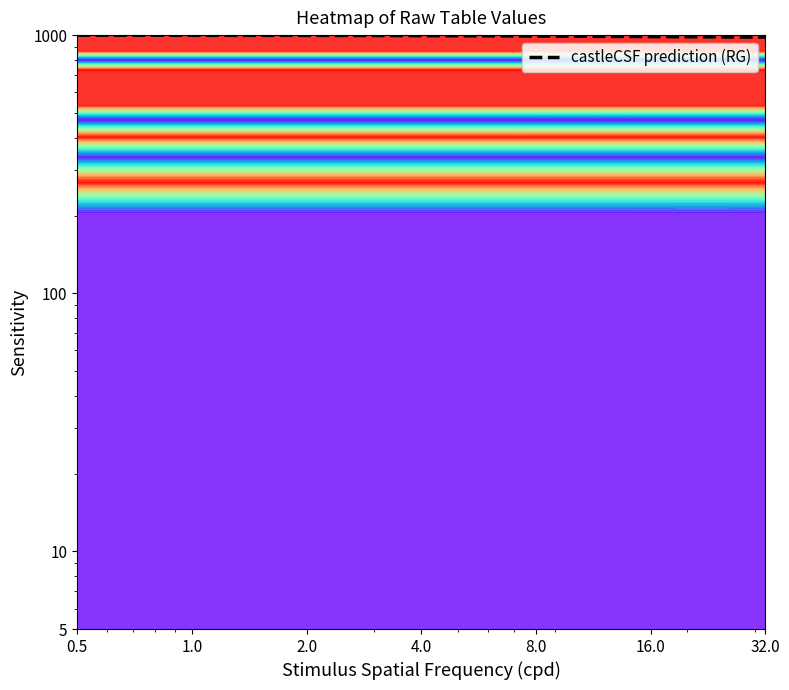

List the labels in order of value, smallest first.

32.0, 16.0, 8.0, 4.0, 2.0, 1.0, 0.5